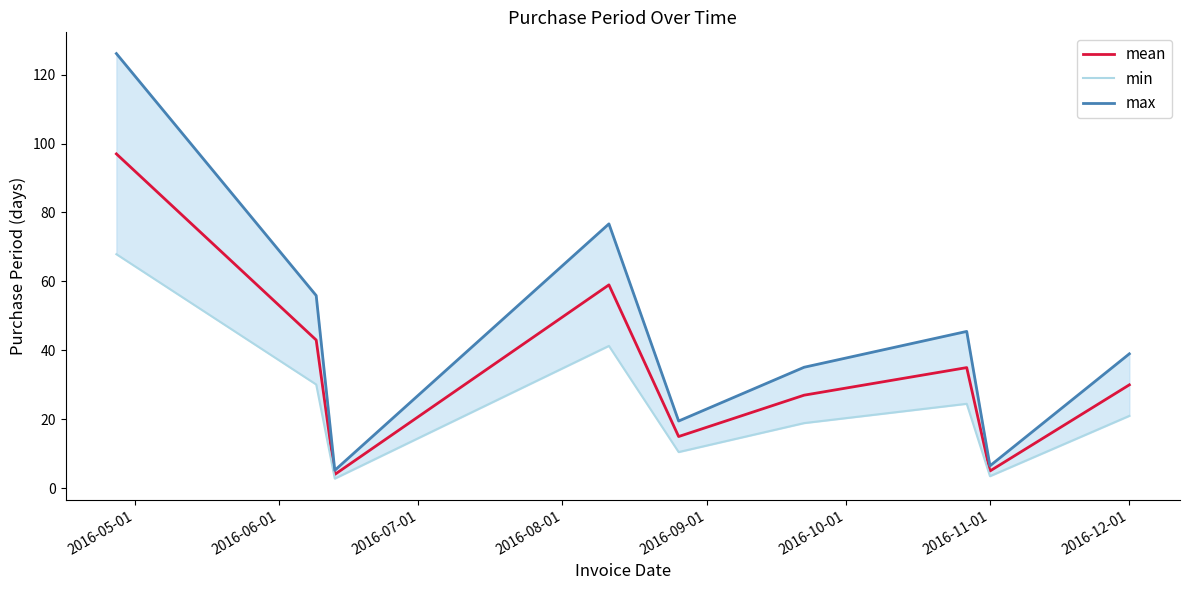

What is the highest value of the mean series?

97